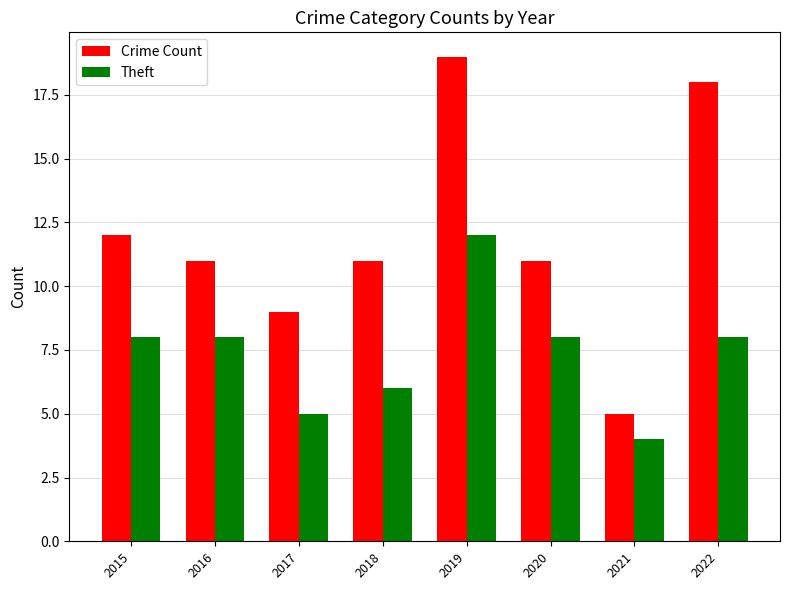

What is the greatest value displayed?

19